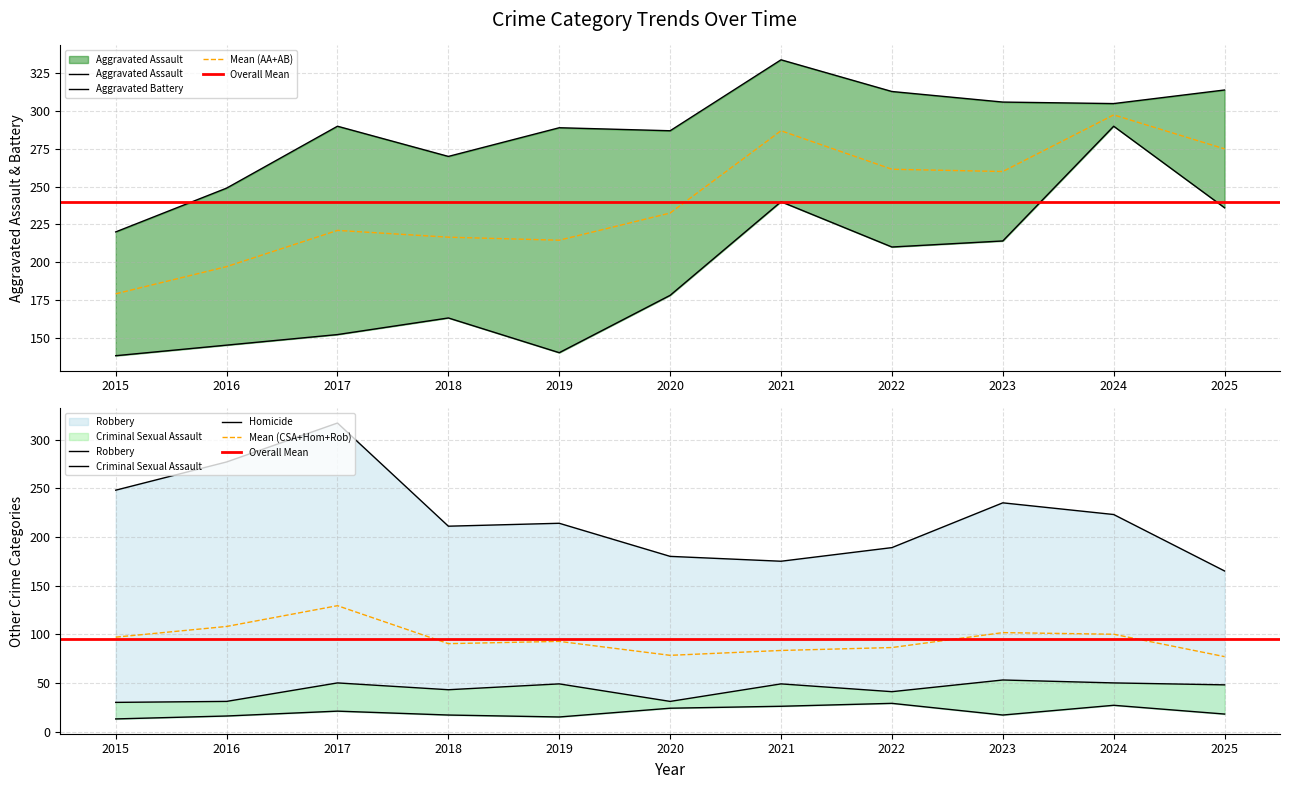

Which series has the widest spread of values?

Aggravated Assault